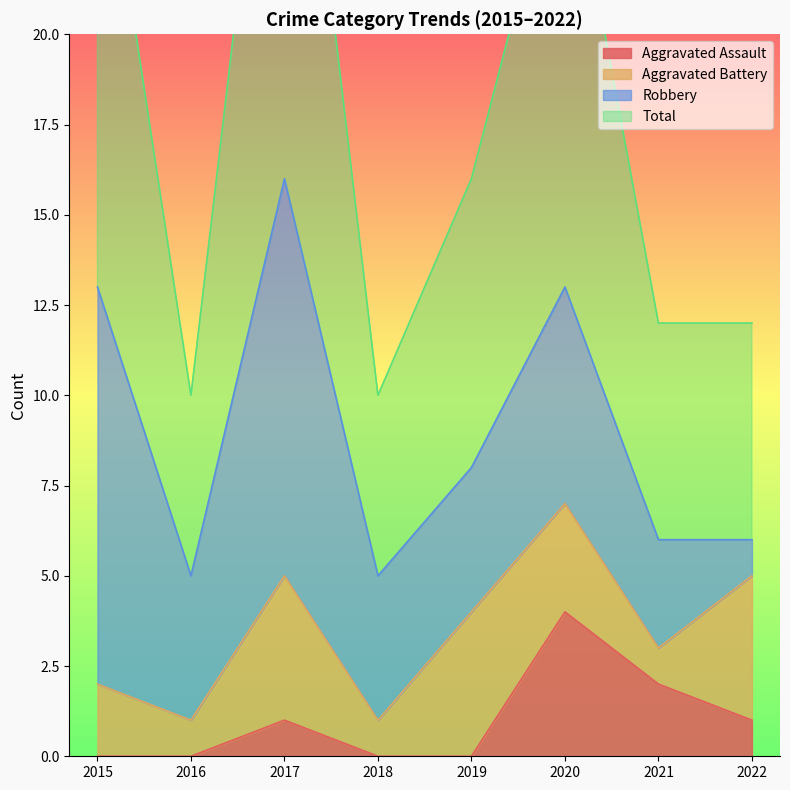

Which series has the largest total across all categories?

Total